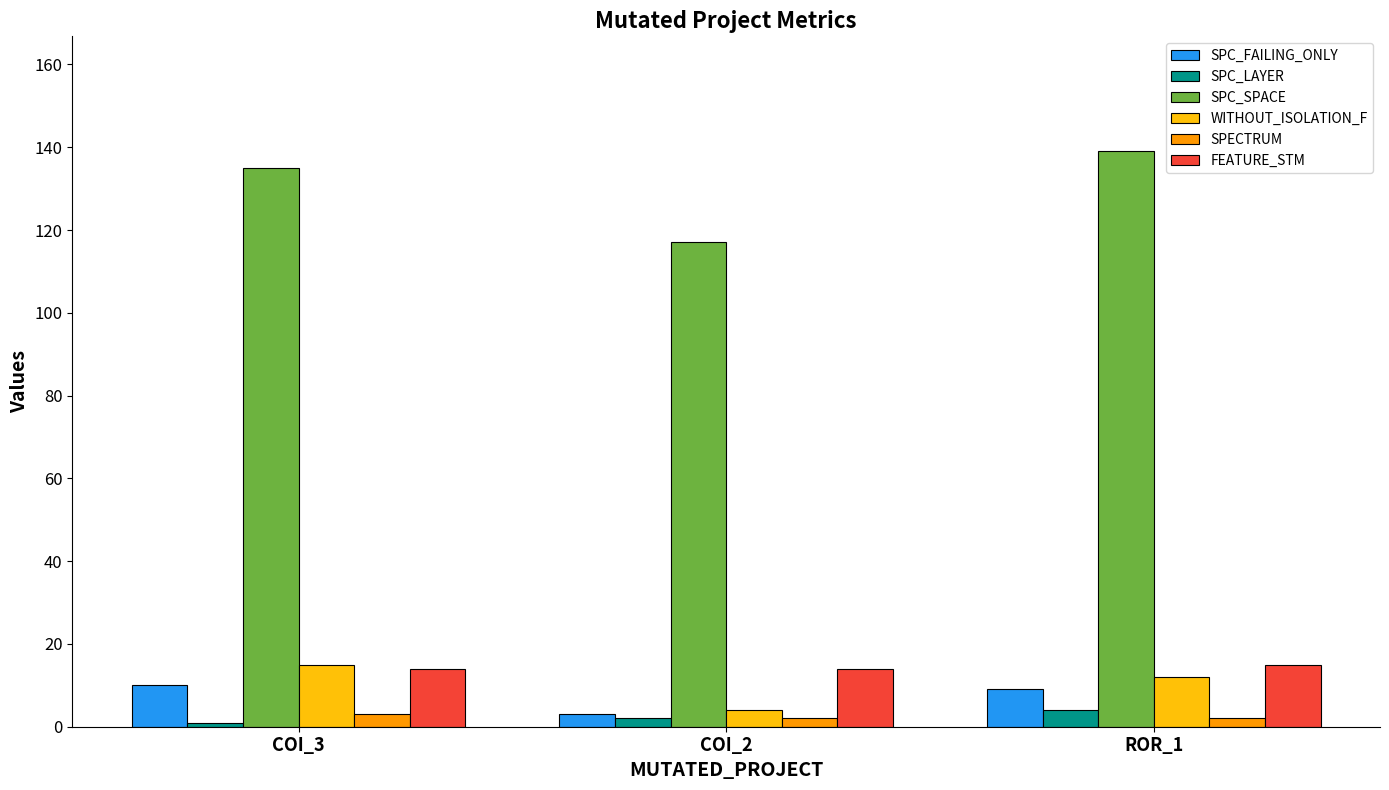

Read the SPC_FAILING_ONLY value at COI_2.

3